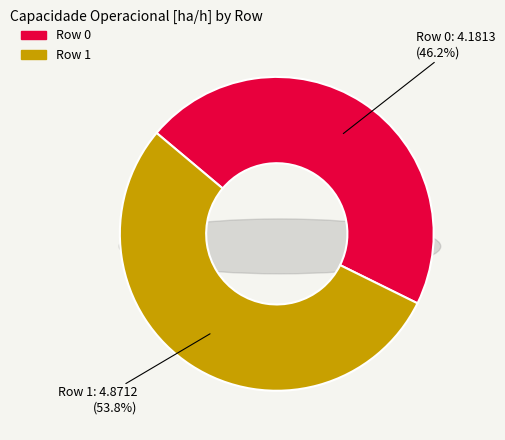

Which slice is the largest?

Row 1